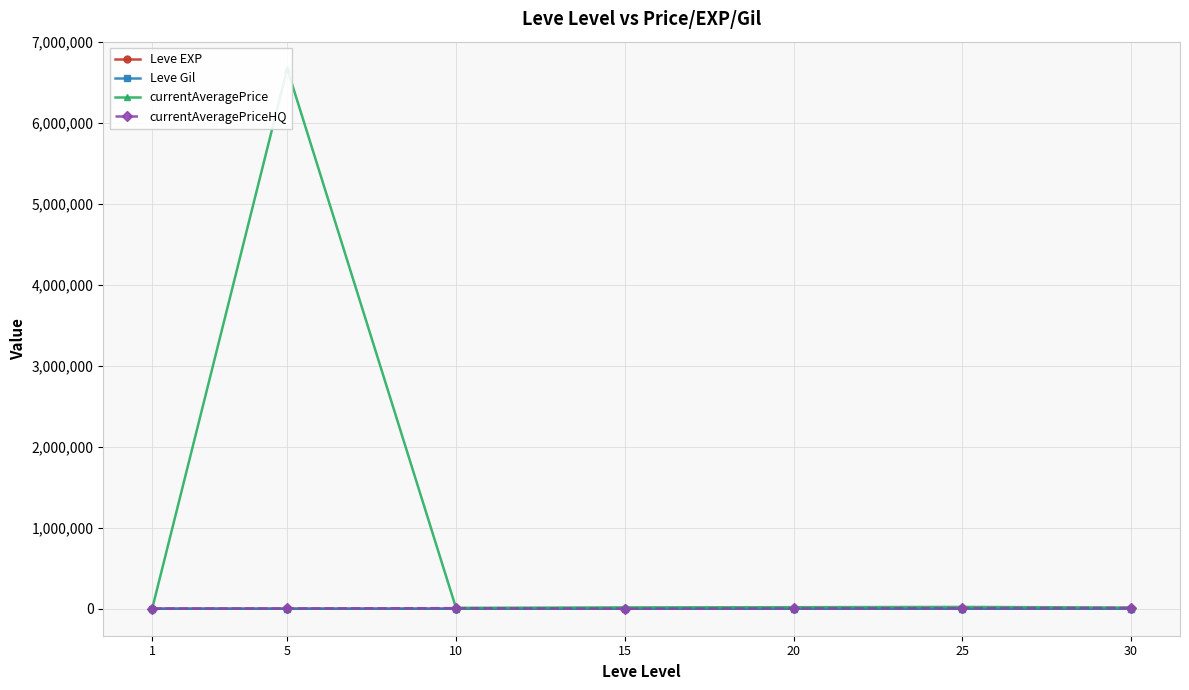

Where does the currentAveragePriceHQ series first go above 4040?

10